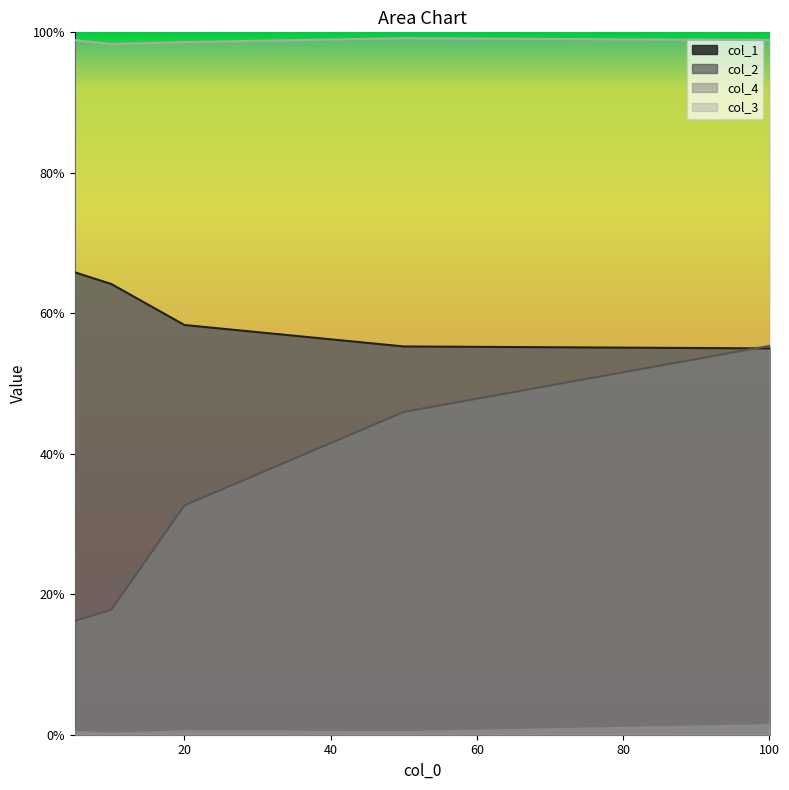

Does the chart have visible grid lines?

No